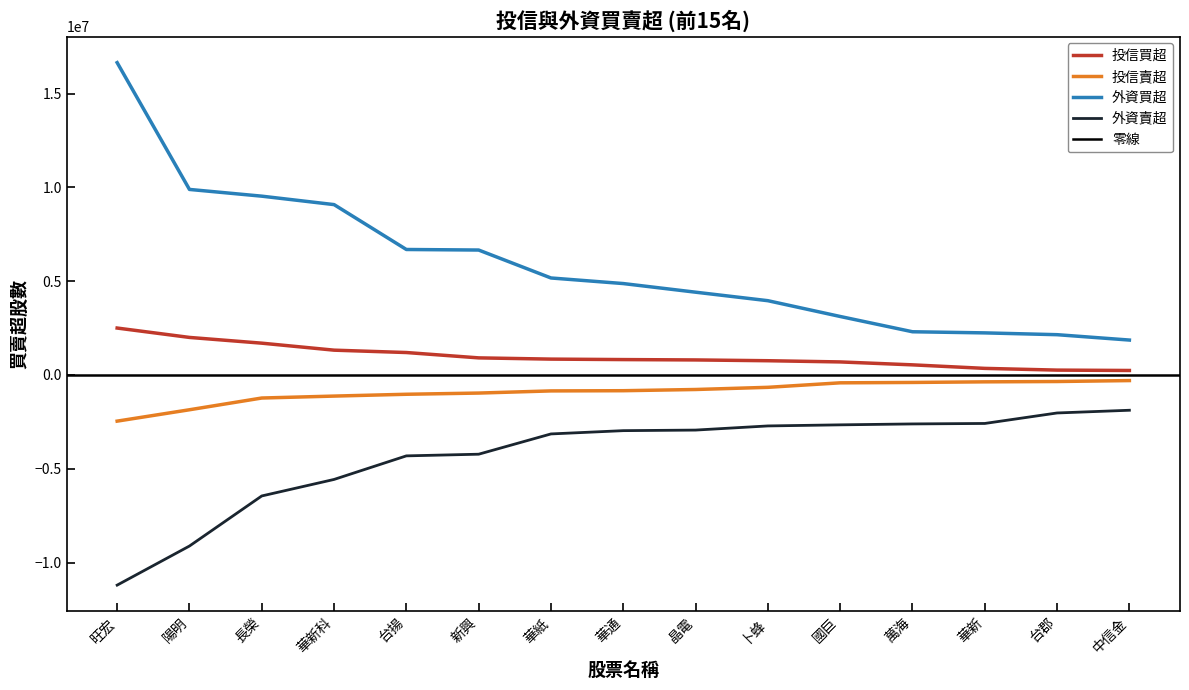

Which category has the highest value across all series?

旺宏